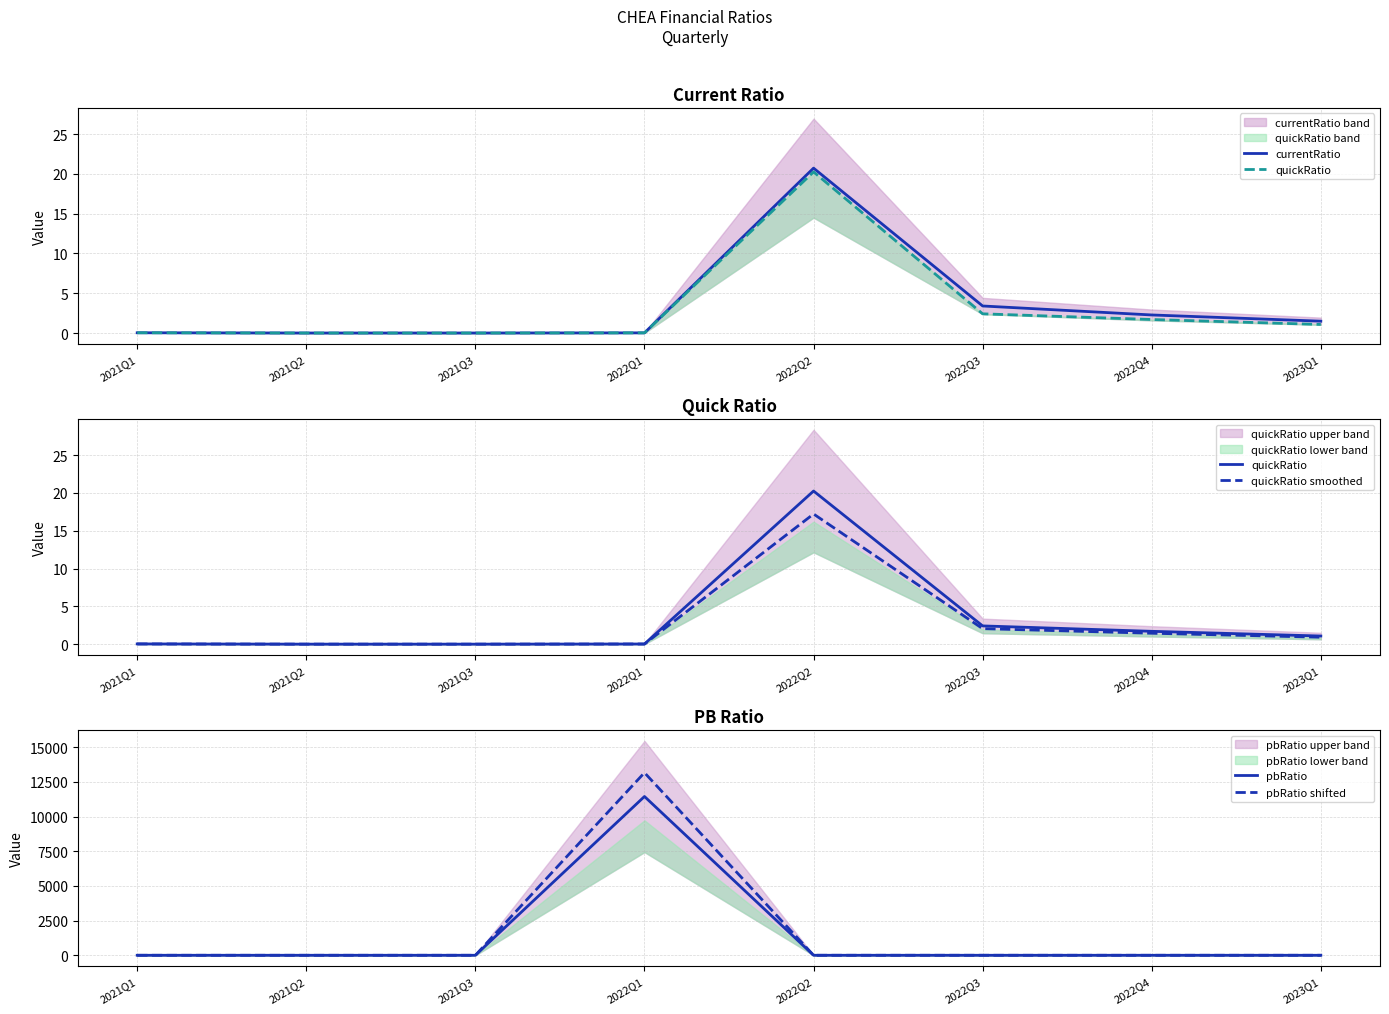

Is it true that pbRatio shifted equals 0.0 at 2021Q3?

True